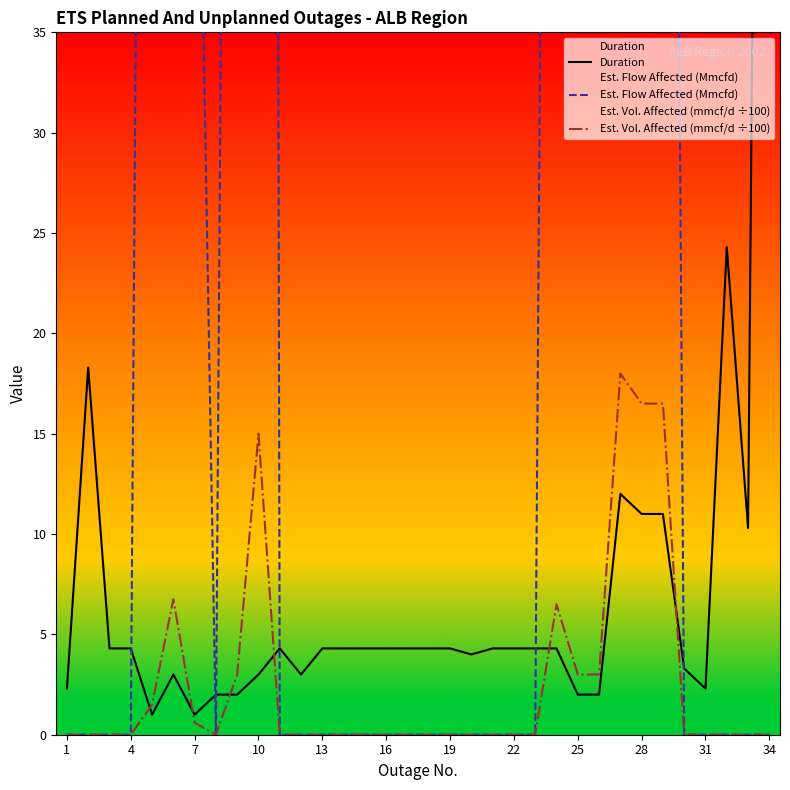

After their last crossing, which series has the higher values: Duration or Est. Flow Affected (Mmcfd)?

Duration